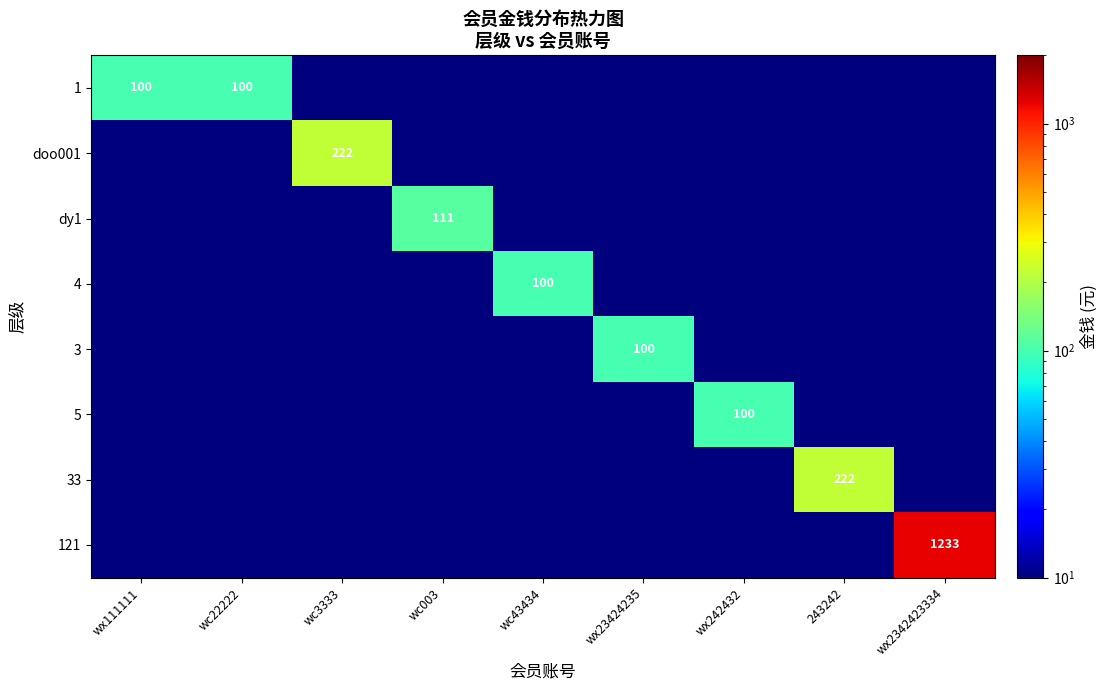

Rank the series at wx23424235 from lowest to highest value.

1, doo001, dy1, 4, 5, 33, 121, 3